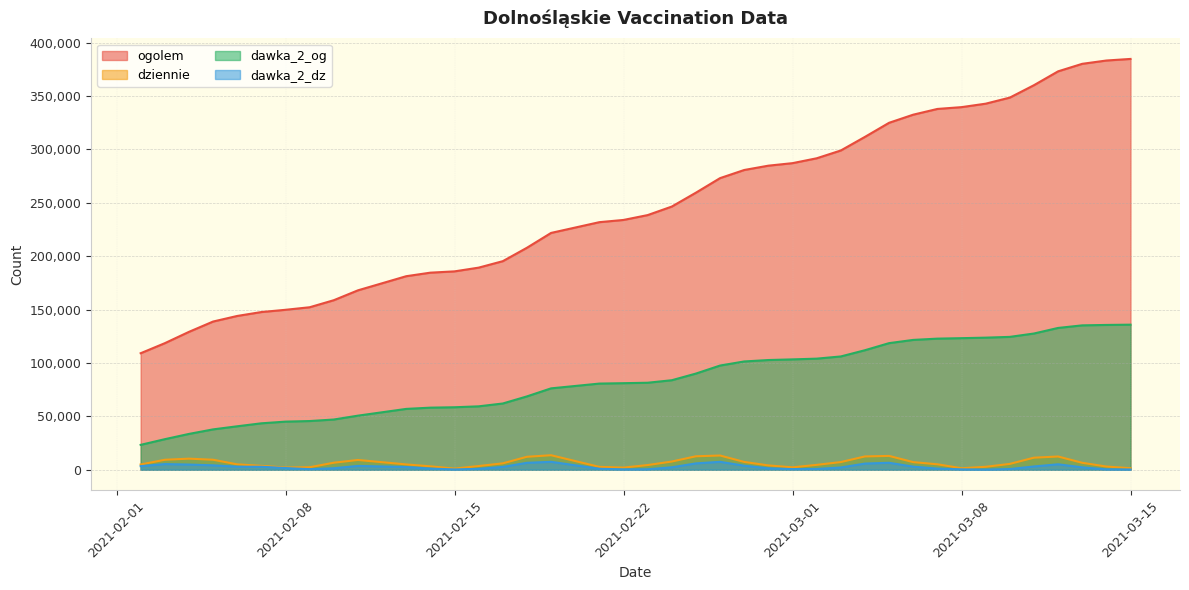

What is the label of the 11th point from the left?

2021-02-13